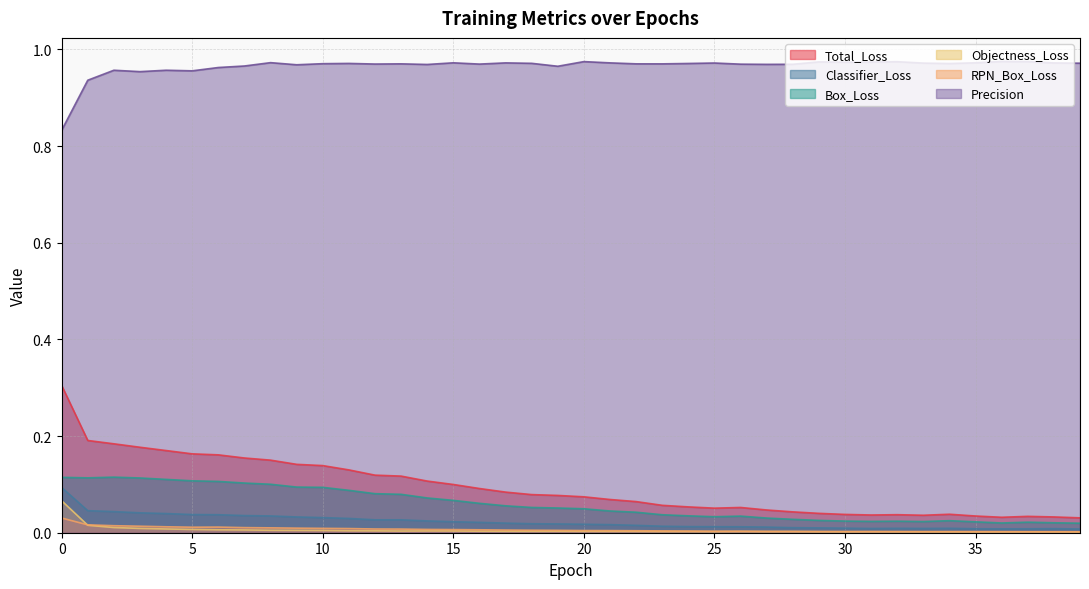

True or false: Precision and Box_Loss intersect in this chart.

False